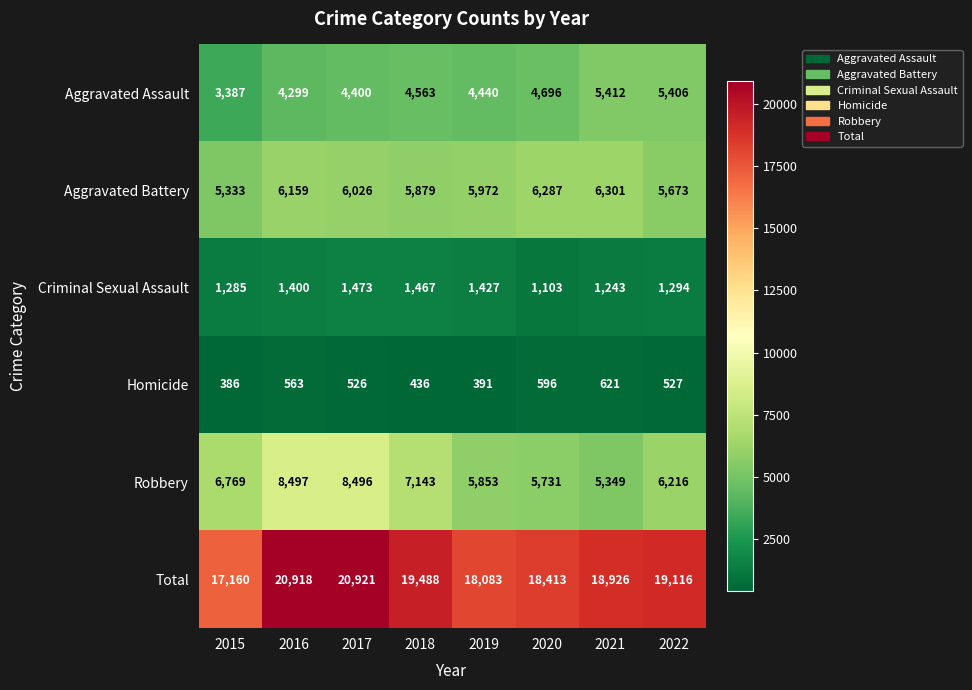

Rank the series at 2018 from highest to lowest value.

Total, Robbery, Aggravated Battery, Aggravated Assault, Criminal Sexual Assault, Homicide